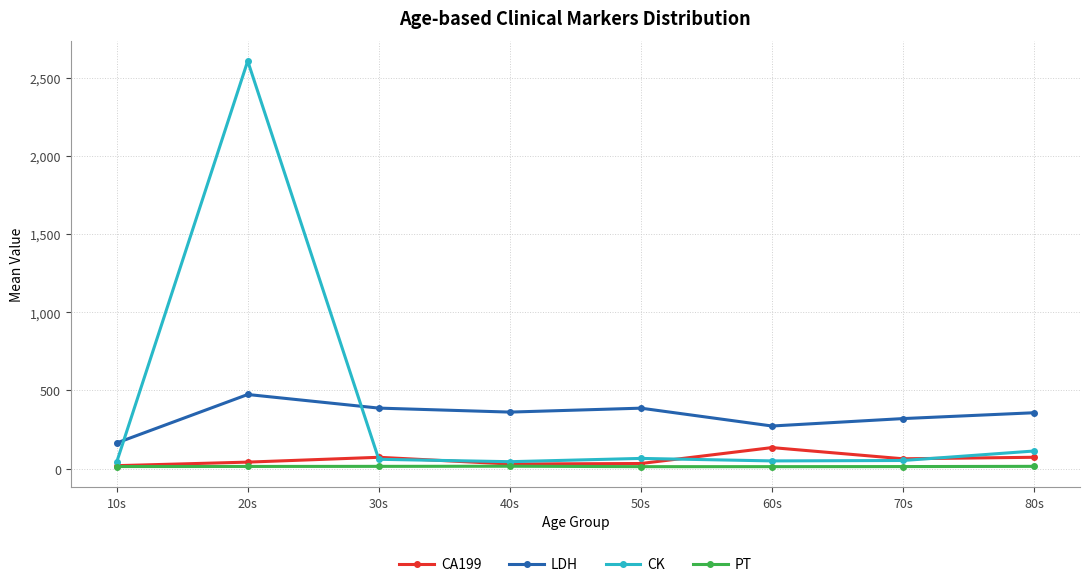

At which category does CK reach its first local peak?

20s